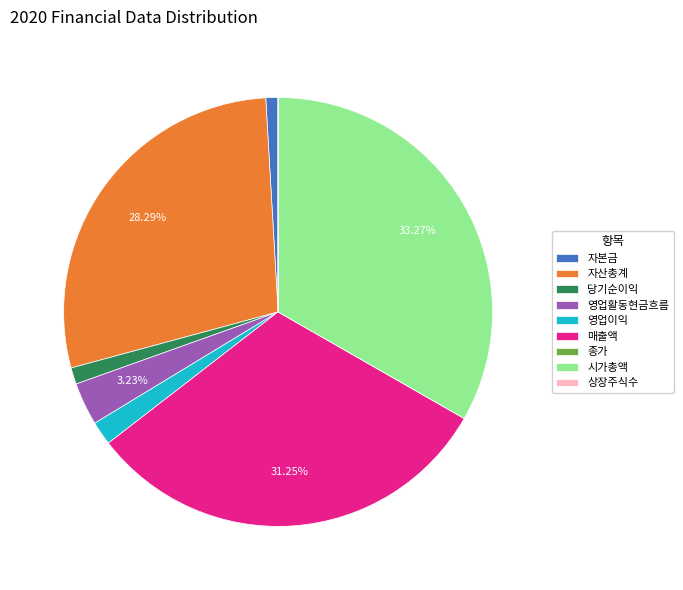

Between 자산총계 and 매출액, which is larger?

매출액